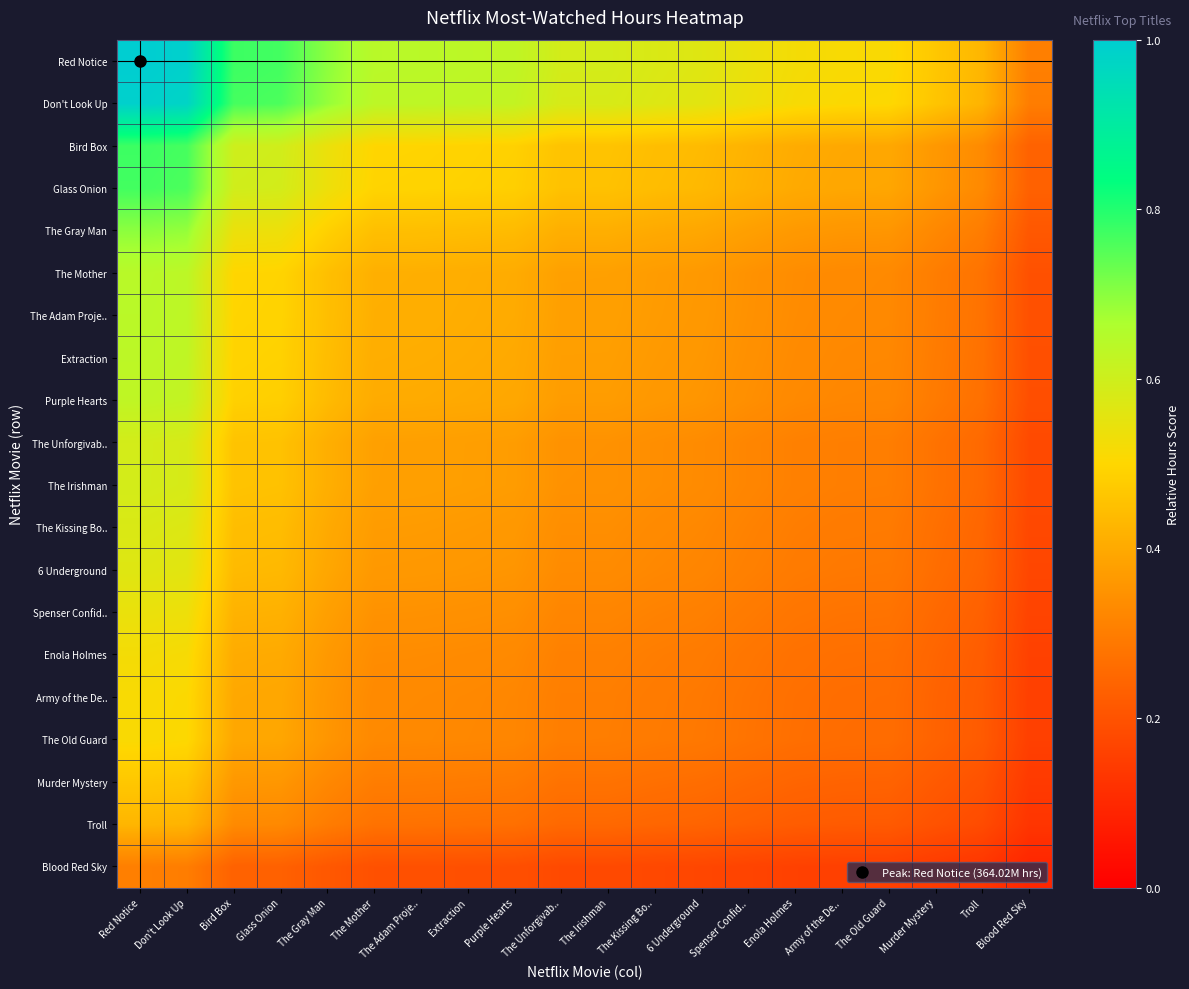

Rank the series at Don't Look Up from highest to lowest value.

Red Notice, Don't Look Up, Bird Box, Glass Onion, The Gray Man, The Mother, The Adam Proje.., Extraction, Purple Hearts, The Unforgivab.., The Irishman, The Kissing Bo.., 6 Underground, Spenser Confid.., Enola Holmes, Army of the De.., The Old Guard, Murder Mystery, Troll, Blood Red Sky